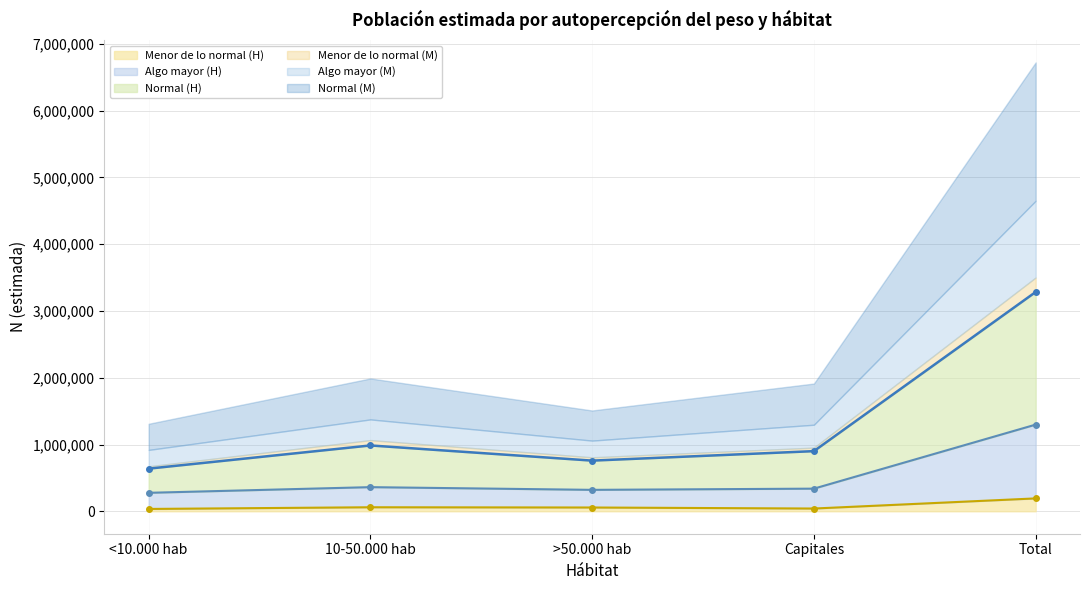

What is the label of the 2nd point from the right?

Capitales